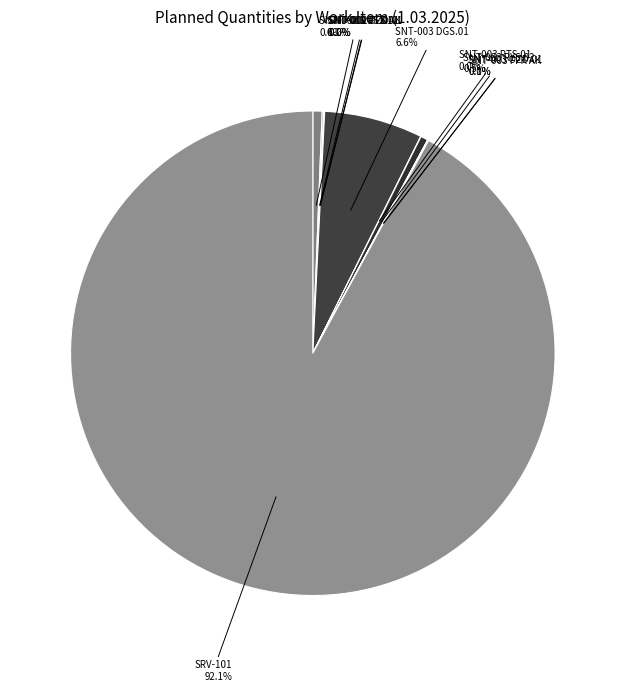

What percentage do SNT-003 RYS.02 0.5% and SRV-101 92.1% together represent?

92.6%